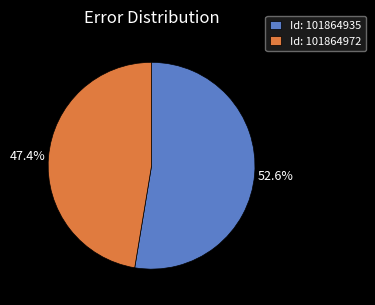

Does any single category account for the majority?

Yes